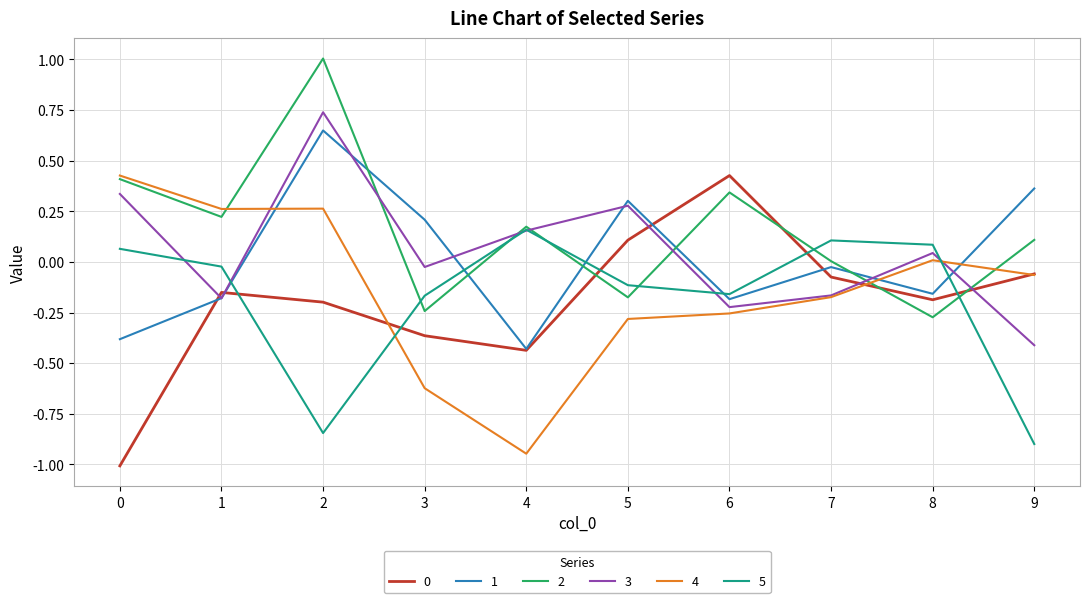

What is the spread (max minus min) of values at 2?

1.8